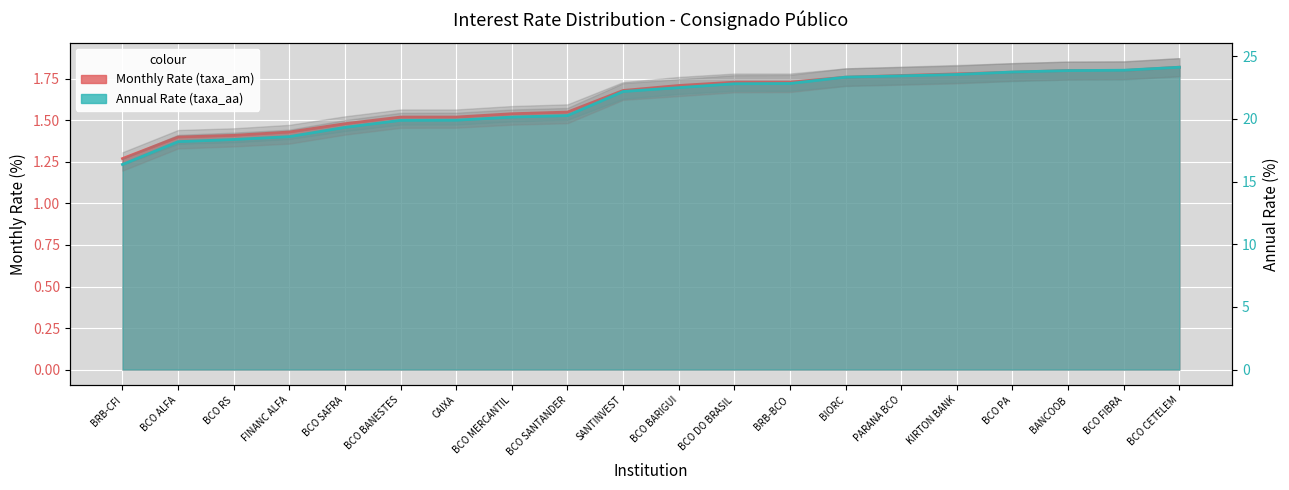

List the labels in order of Annual Rate (taxa_aa) value, largest first.

BCO CETELEM, BCO FIBRA, BANCOOB, BCO PA, KIRTON BANK, PARANA BCO, BIORC, BRB-BCO, BCO DO BRASIL, BCO BARIGUI, SANTINVEST, BCO SANTANDER, BCO MERCANTIL, CAIXA, BCO BANESTES, BCO SAFRA, FINANC ALFA, BCO RS, BCO ALFA, BRB-CFI